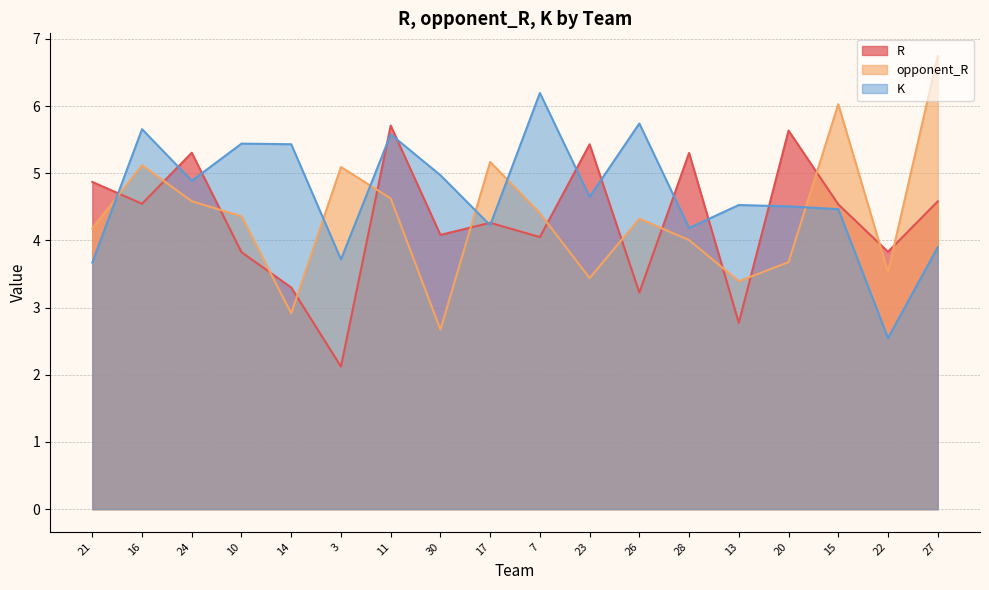

List the labels in order of K value, smallest first.

22, 21, 3, 27, 28, 17, 15, 20, 13, 23, 24, 30, 14, 10, 11, 16, 26, 7